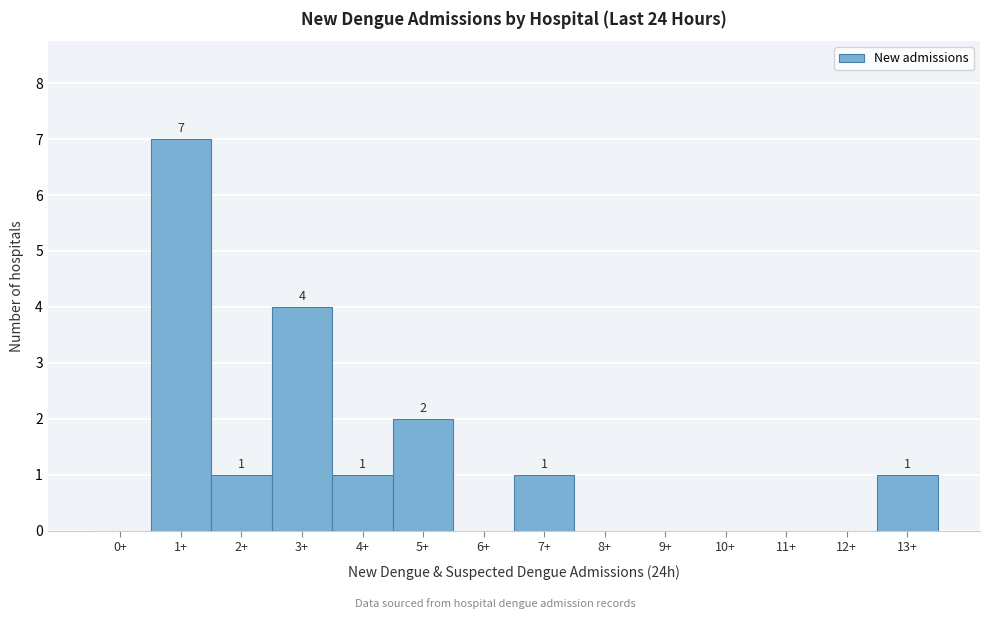

Reading left to right, list all the values displayed in this chart.

0+=0	1+=7	2+=1	3+=4	4+=1	5+=2	6+=0	7+=1	8+=0	9+=0	10+=0	11+=0	12+=0	13+=1